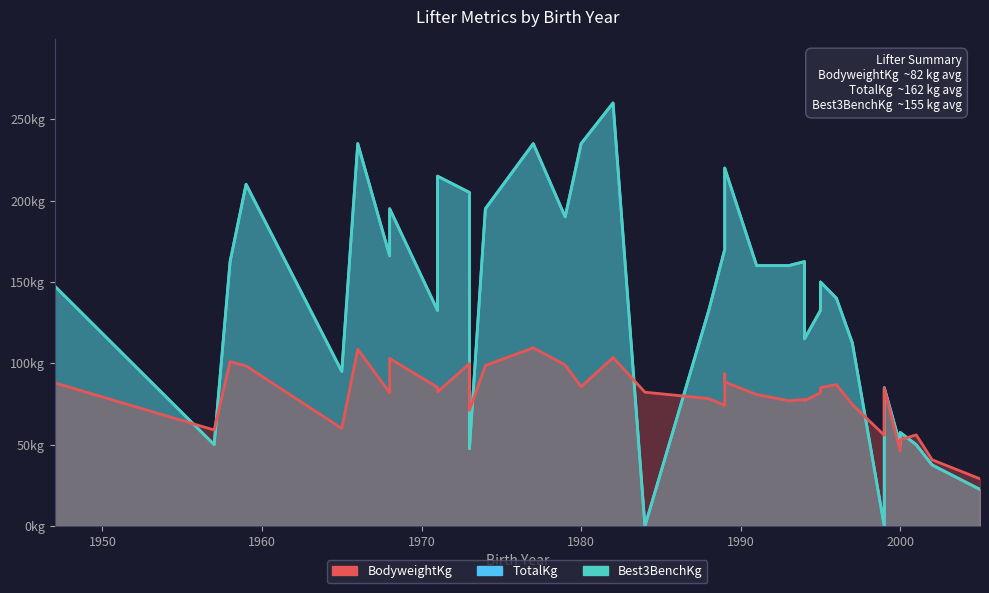

What are all the series names shown in the legend?

BodyweightKg, TotalKg, Best3BenchKg